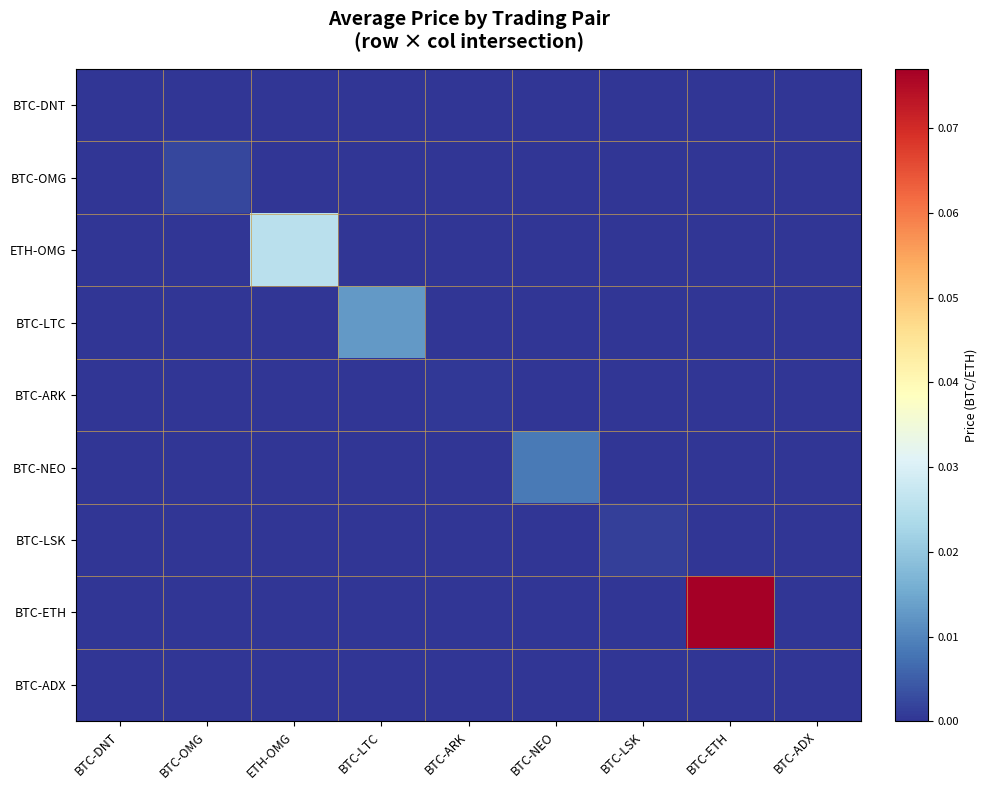

Count the number of categories in the chart.

9